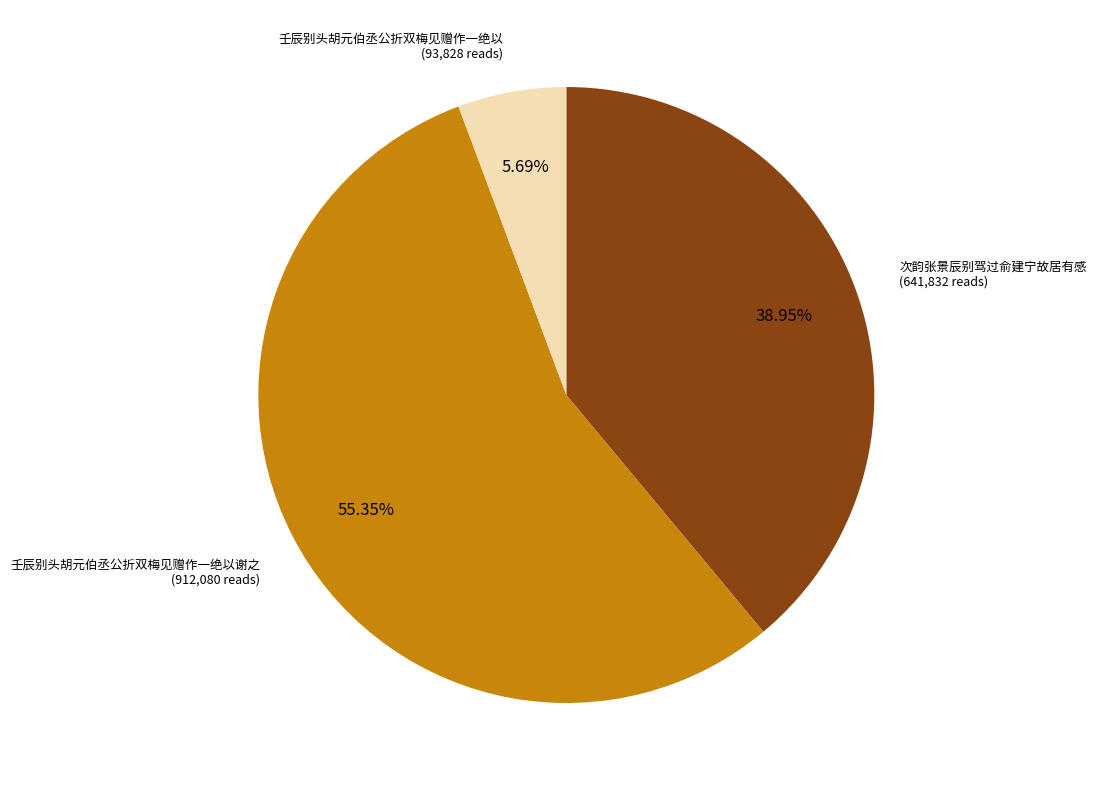

Count the number of slices in the pie.

3